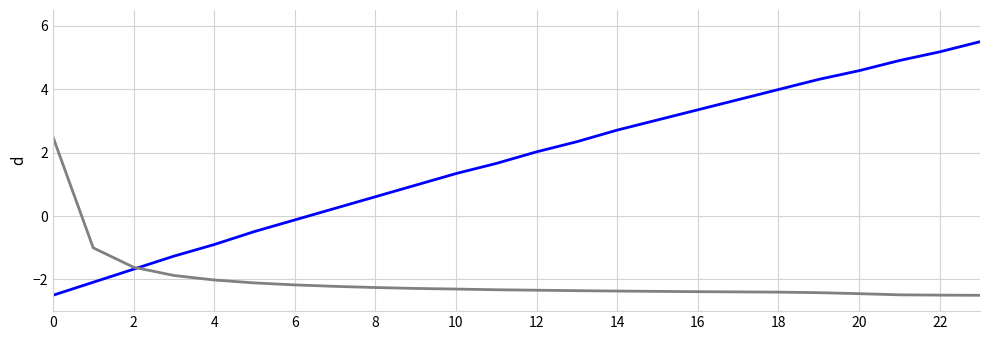

What is the smallest value displayed?

-2.5